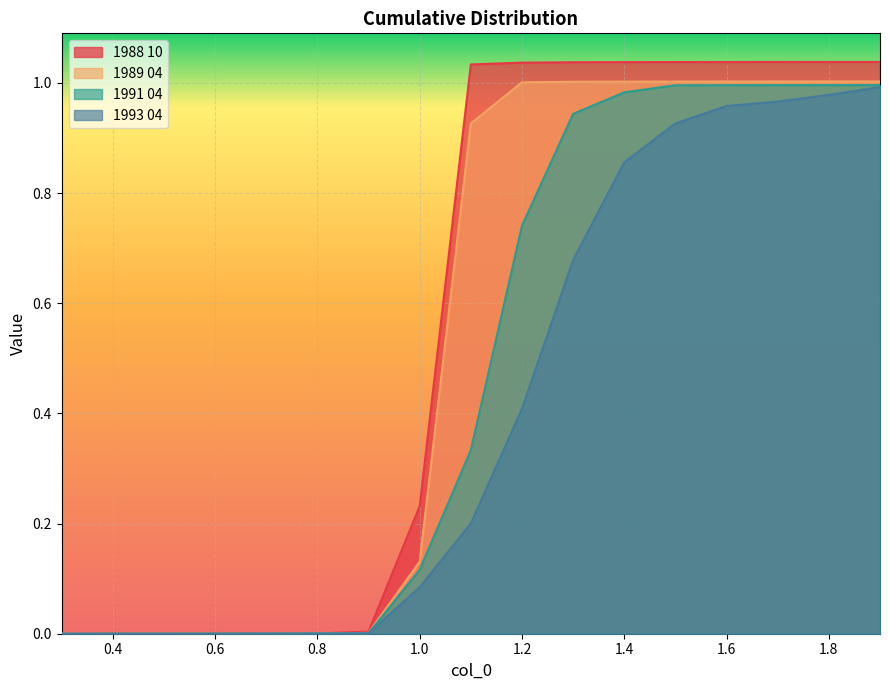

At which category does the chart reach its peak across all series?

1.9